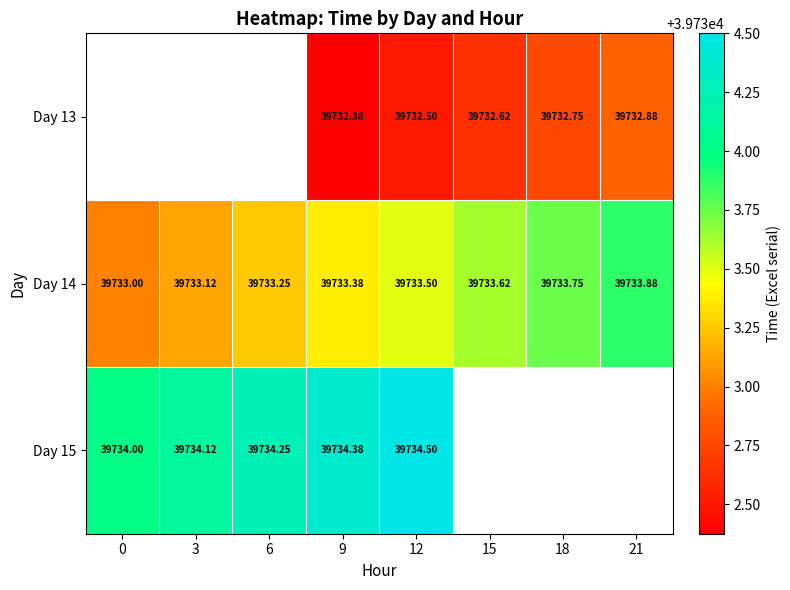

Which series has the largest range (max minus min)?

Day 14